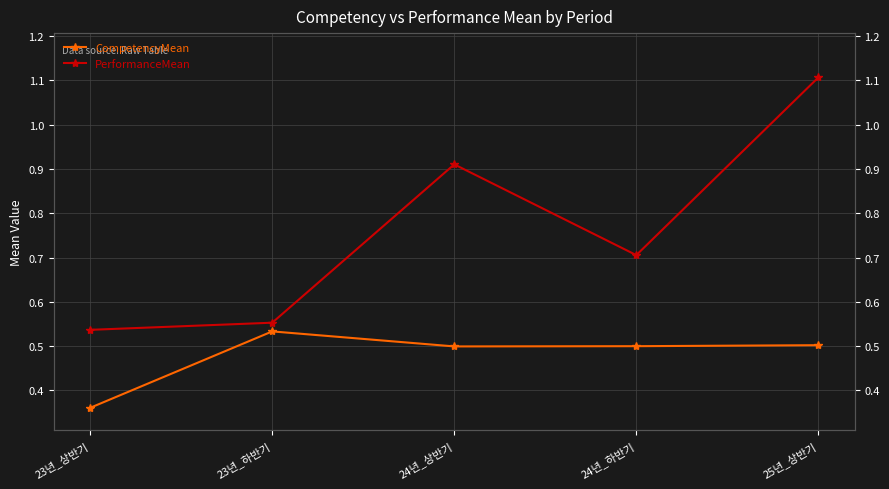

True or false: CompetencyMean has more than 1 interior local peaks.

False